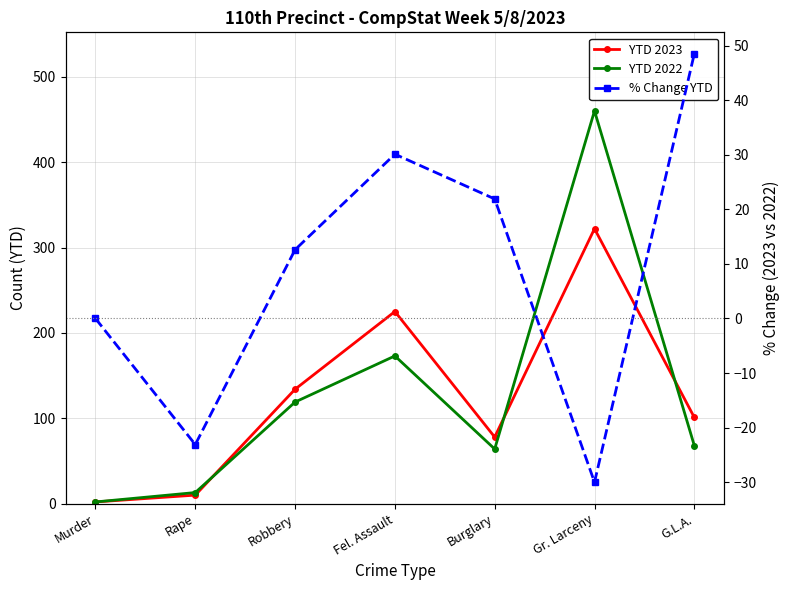

True or false: YTD 2023 has more than 2 points higher than both neighbors.

False